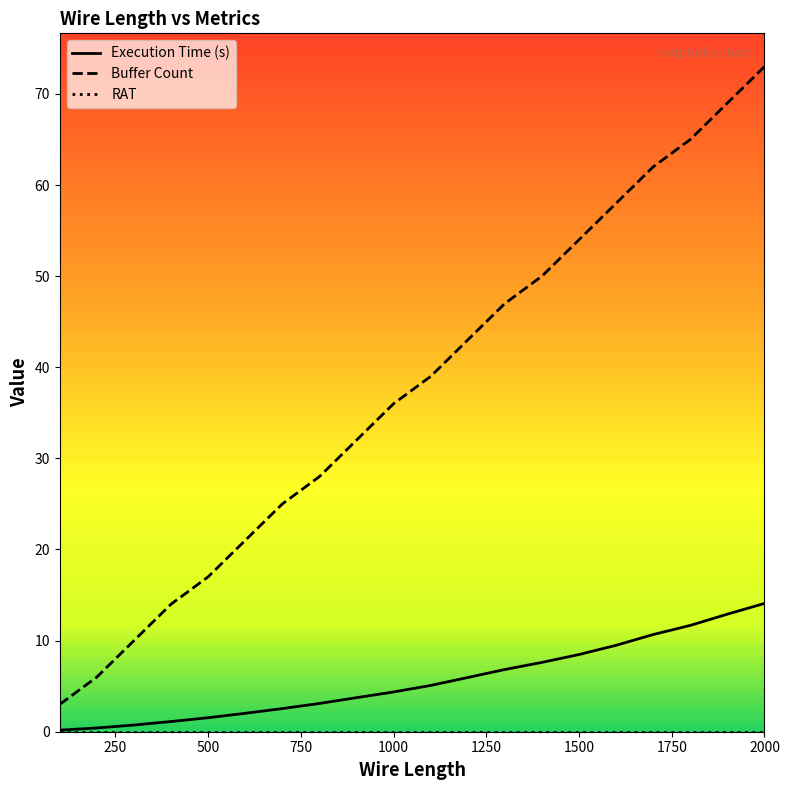

What is the greatest value displayed?

73.0